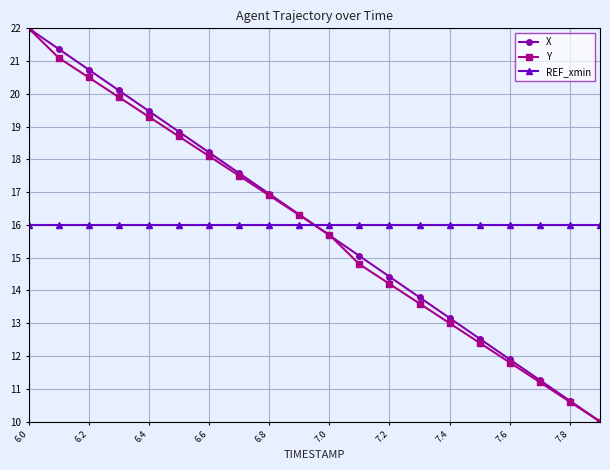

How many intersections are there between REF_xmin and X?

1